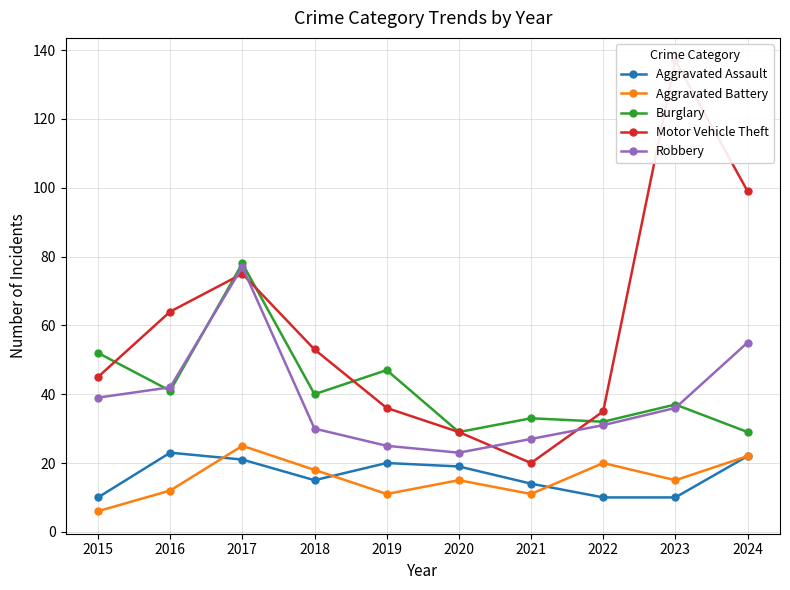

Reading right to left, extract all data points from this chart.

Aggravated Assault: 2024=22	2023=10	2022=10	2021=14	2020=19	2019=20	2018=15	2017=21	2016=23	2015=10
Aggravated Battery: 2024=22	2023=15	2022=20	2021=11	2020=15	2019=11	2018=18	2017=25	2016=12	2015=6
Burglary: 2024=29	2023=37	2022=32	2021=33	2020=29	2019=47	2018=40	2017=78	2016=41	2015=52
Motor Vehicle Theft: 2024=99	2023=137	2022=35	2021=20	2020=29	2019=36	2018=53	2017=75	2016=64	2015=45
Robbery: 2024=55	2023=36	2022=31	2021=27	2020=23	2019=25	2018=30	2017=77	2016=42	2015=39